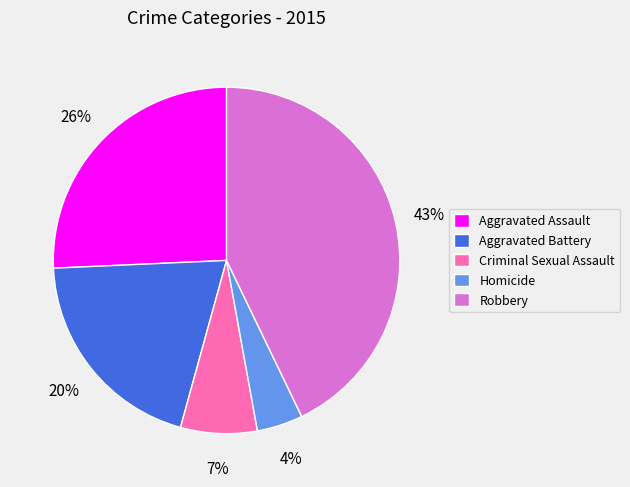

What is the smallest slice in the pie chart?

Homicide